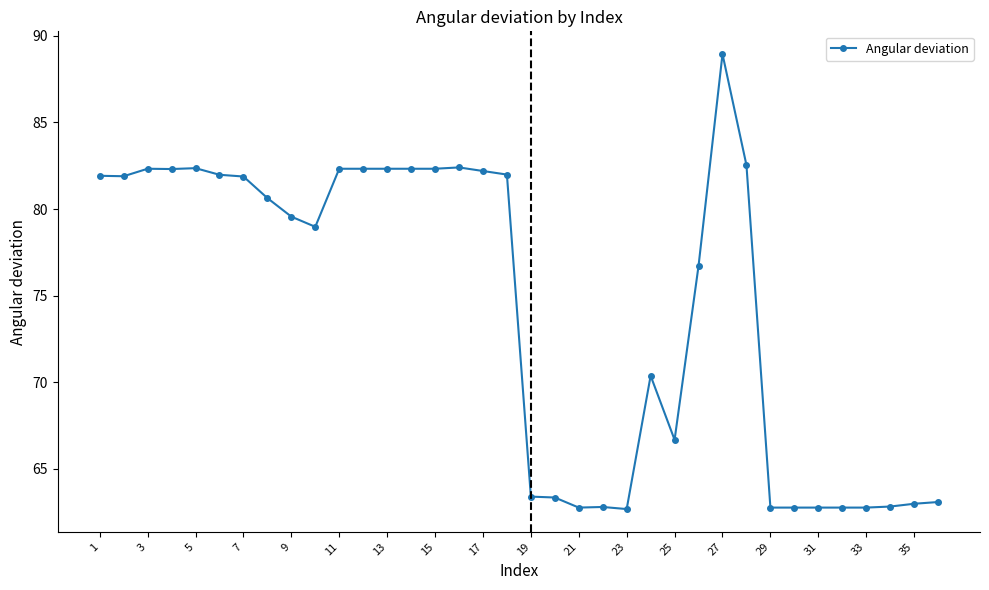

What is the value of the 30th point from the left?

62.8